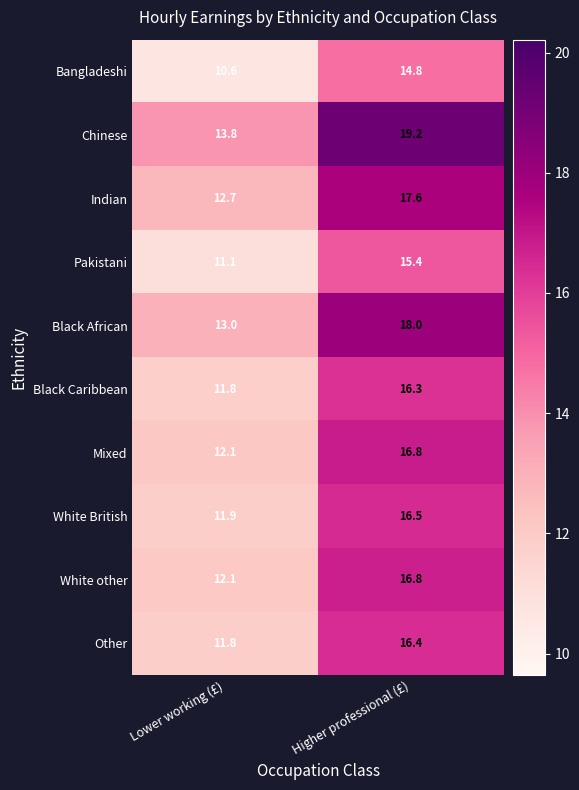

How many values in the Chinese series are below 19?

1